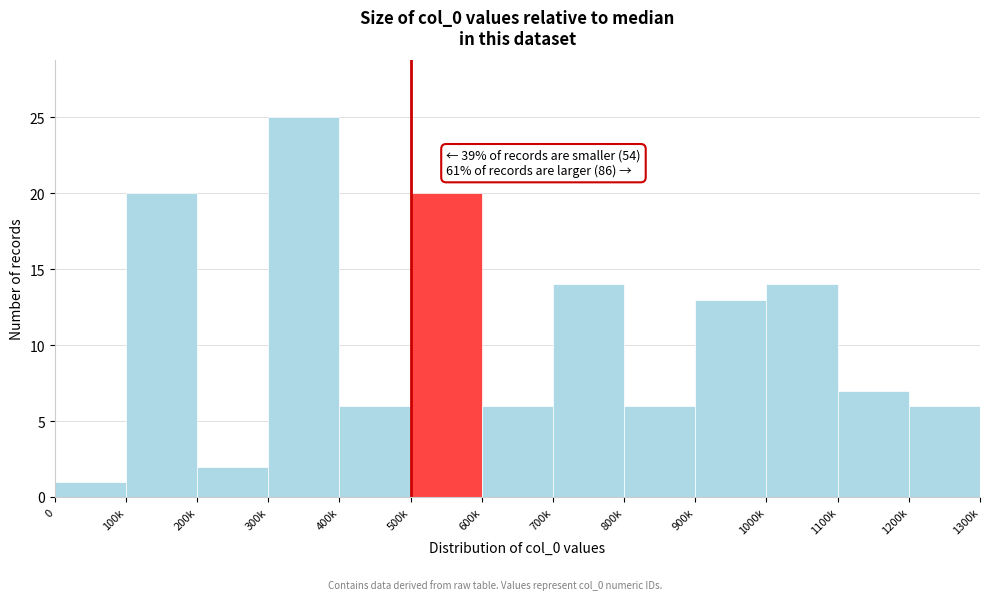

Reading left to right, transcribe all the data shown in this chart.

0=1	100k=20	200k=2	300k=25	400k=6	500k=20	600k=6	700k=14	800k=6	900k=13	1000k=14	1100k=7	1200k=6